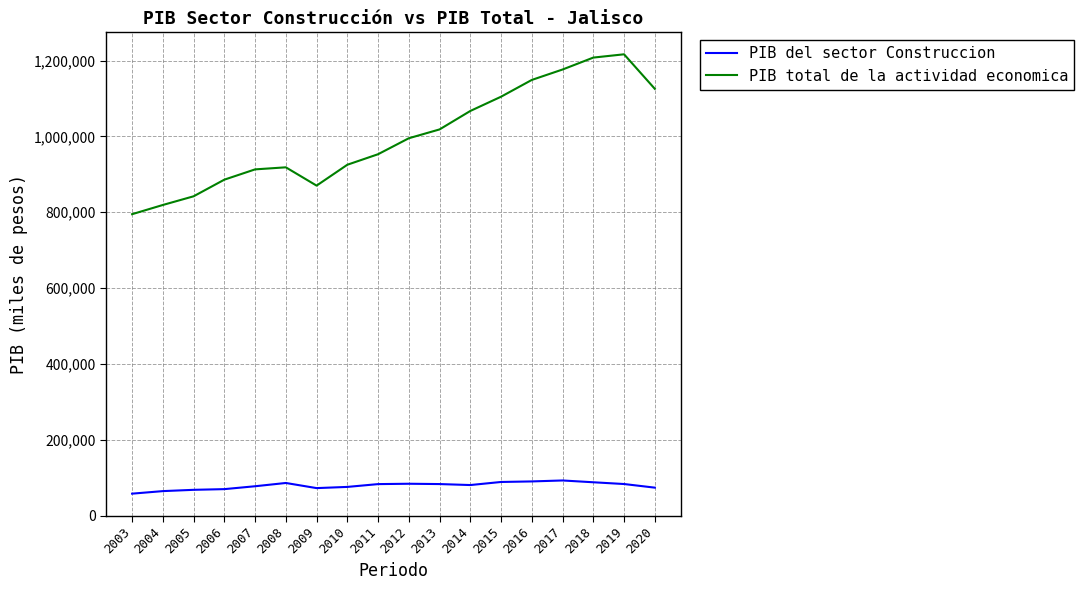

Rank the series by their maximum value, from highest to lowest.

PIB total de la actividad economica, PIB del sector Construccion